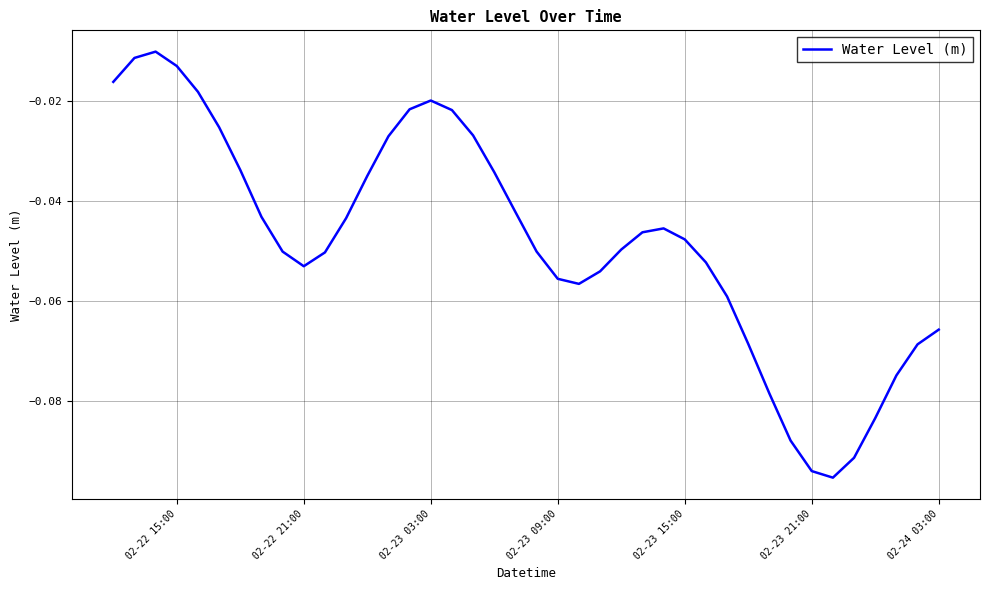

Reading left to right, transcribe all the data shown in this chart.

-0.0	-0.0	-0.0	-0.0	-0.0	-0.0	-0.0	-0.0	-0.1	-0.1	-0.1	-0.0	-0.0	-0.0	-0.0	-0.0	-0.0	-0.0	-0.0	-0.0	-0.1	-0.1	-0.1	-0.1	-0.0	-0.0	-0.0	-0.0	-0.1	-0.1	-0.1	-0.1	-0.1	-0.1	-0.1	-0.1	-0.1	-0.1	-0.1	-0.1